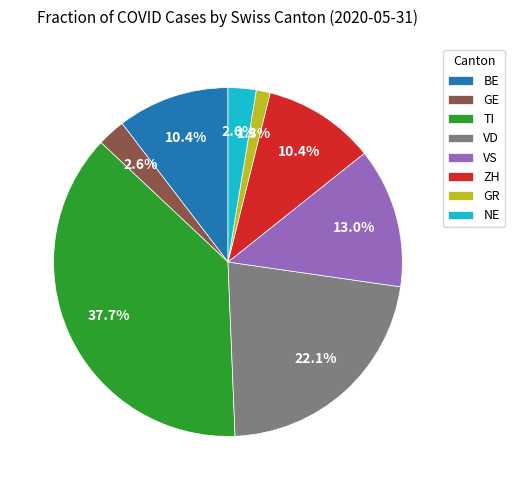

Does VS account for over 50% of the chart?

No